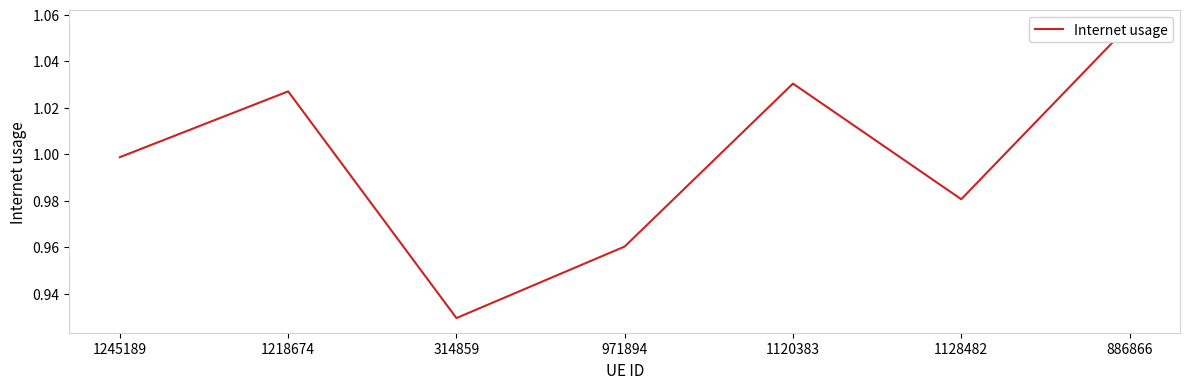

Does the chart have visible grid lines?

No